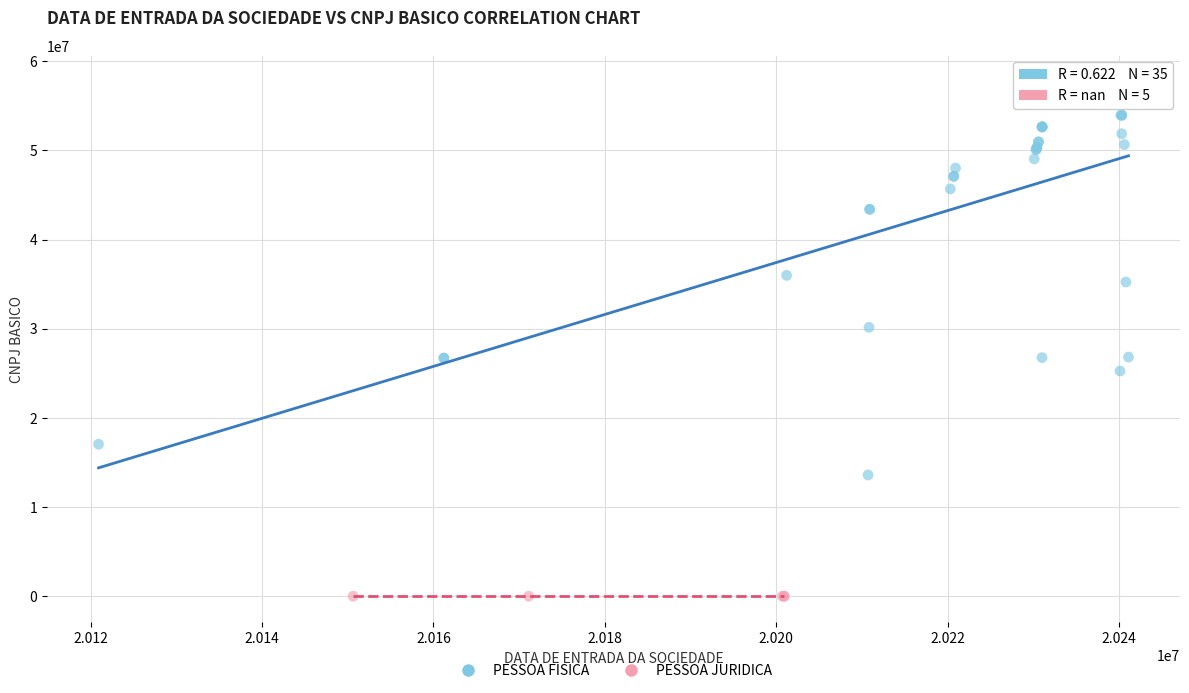

Which series contains the lowest Y value?

PESSOA JURIDICA